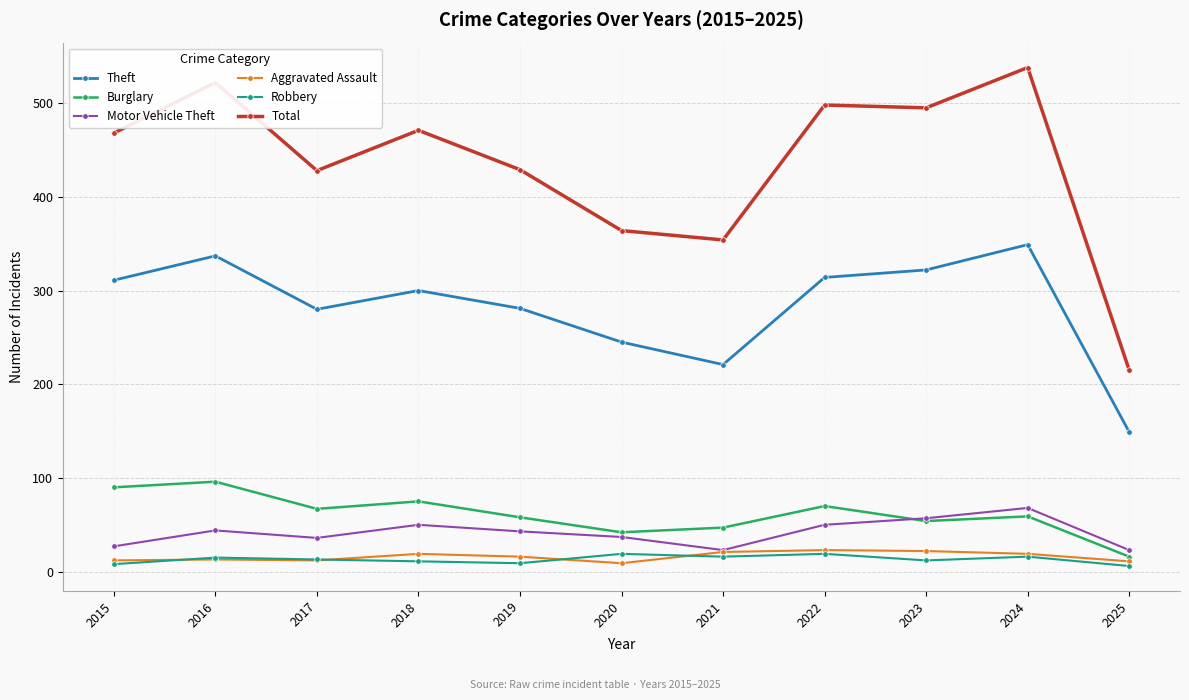

What is the approximate value of Aggravated Assault at 2024?

19